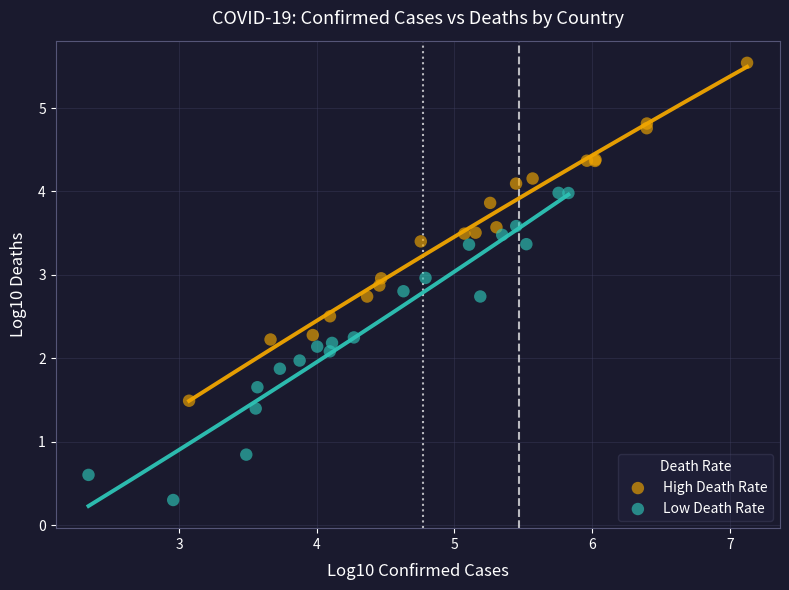

Which series contains the lowest Y value?

Low Death Rate